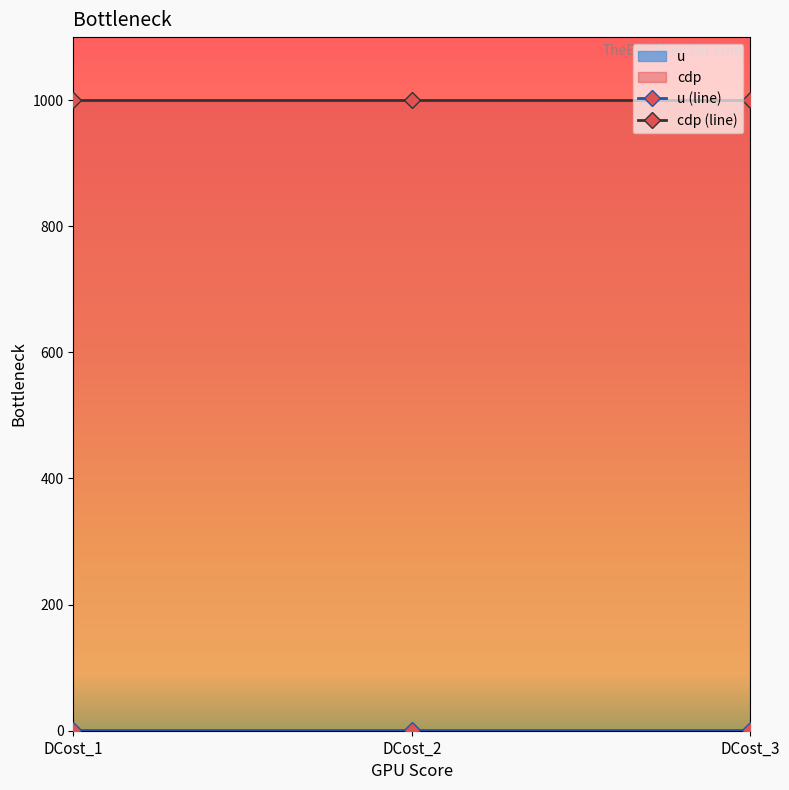

What is the lowest value of the cdp (line) series?

1000